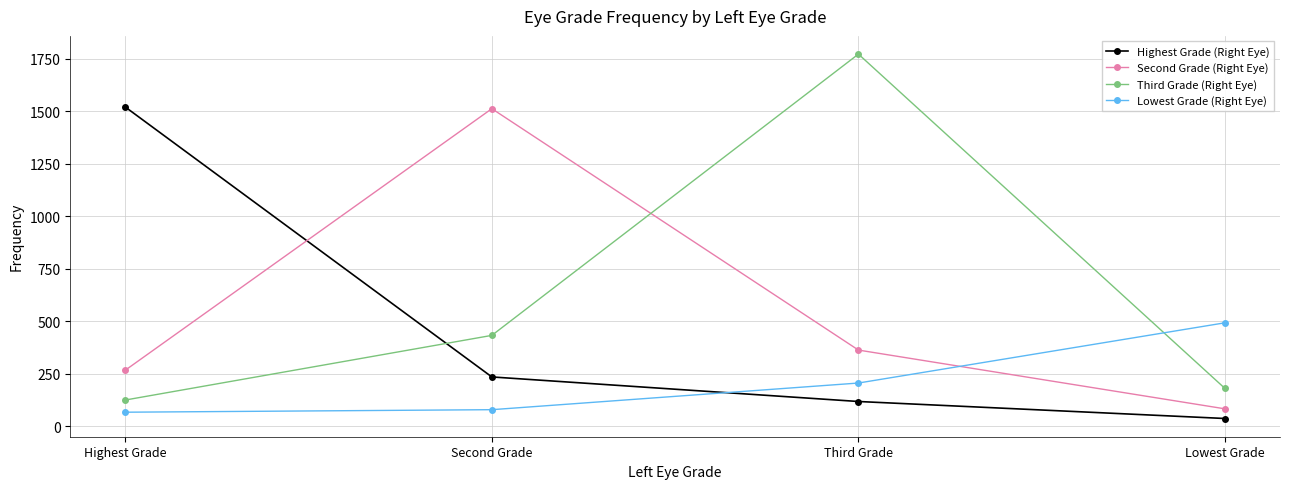

What position from the right is Highest Grade?

4